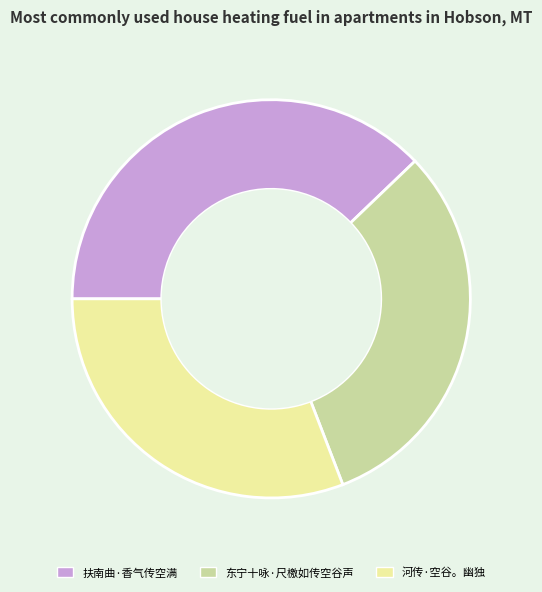

What is the largest slice in the pie chart?

扶南曲·香气传空满